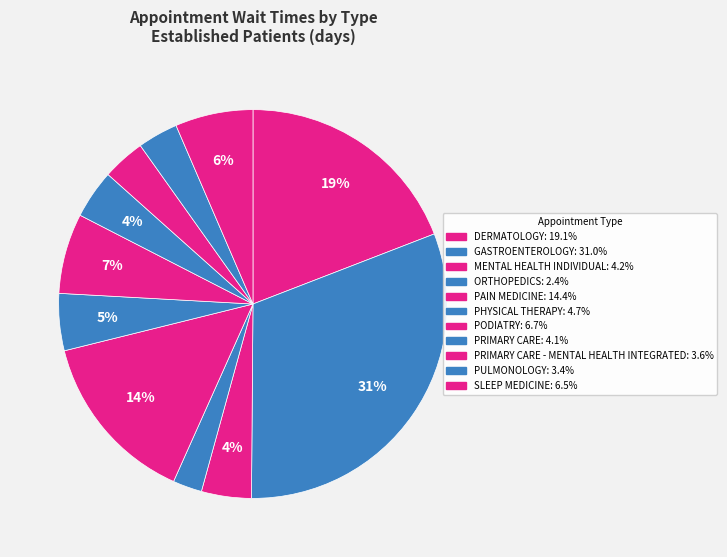

To the nearest percent, what is the average slice percentage?

9%